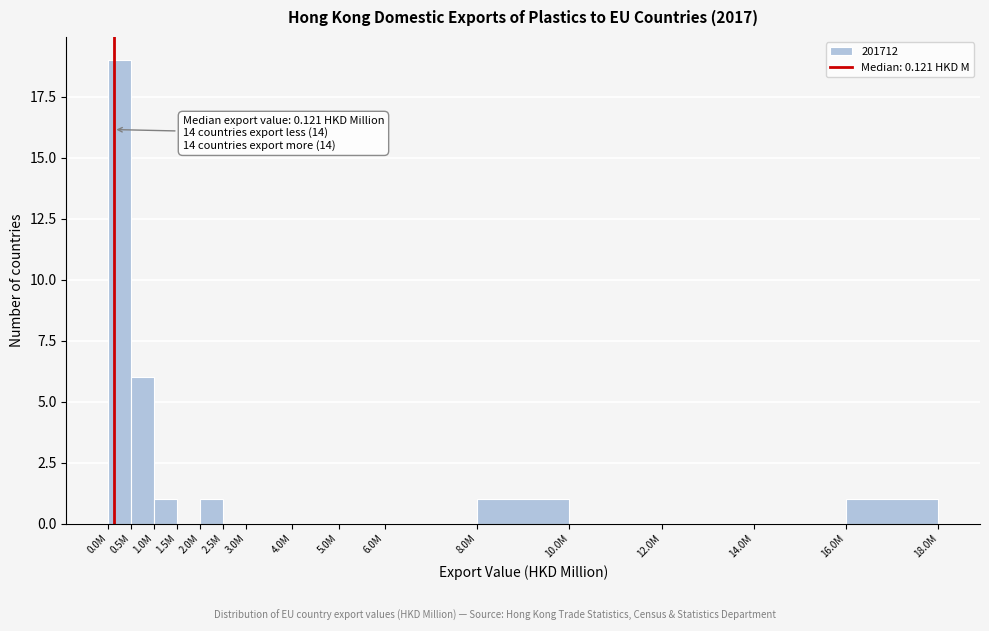

Reading left to right, extract all data points from this chart.

0.0M=19	0.5M=6	1.0M=1	1.5M=0	2.0M=1	2.5M=0	3.0M=0	4.0M=0	5.0M=0	6.0M=0	8.0M=1	10.0M=0	12.0M=0	14.0M=0	16.0M=1